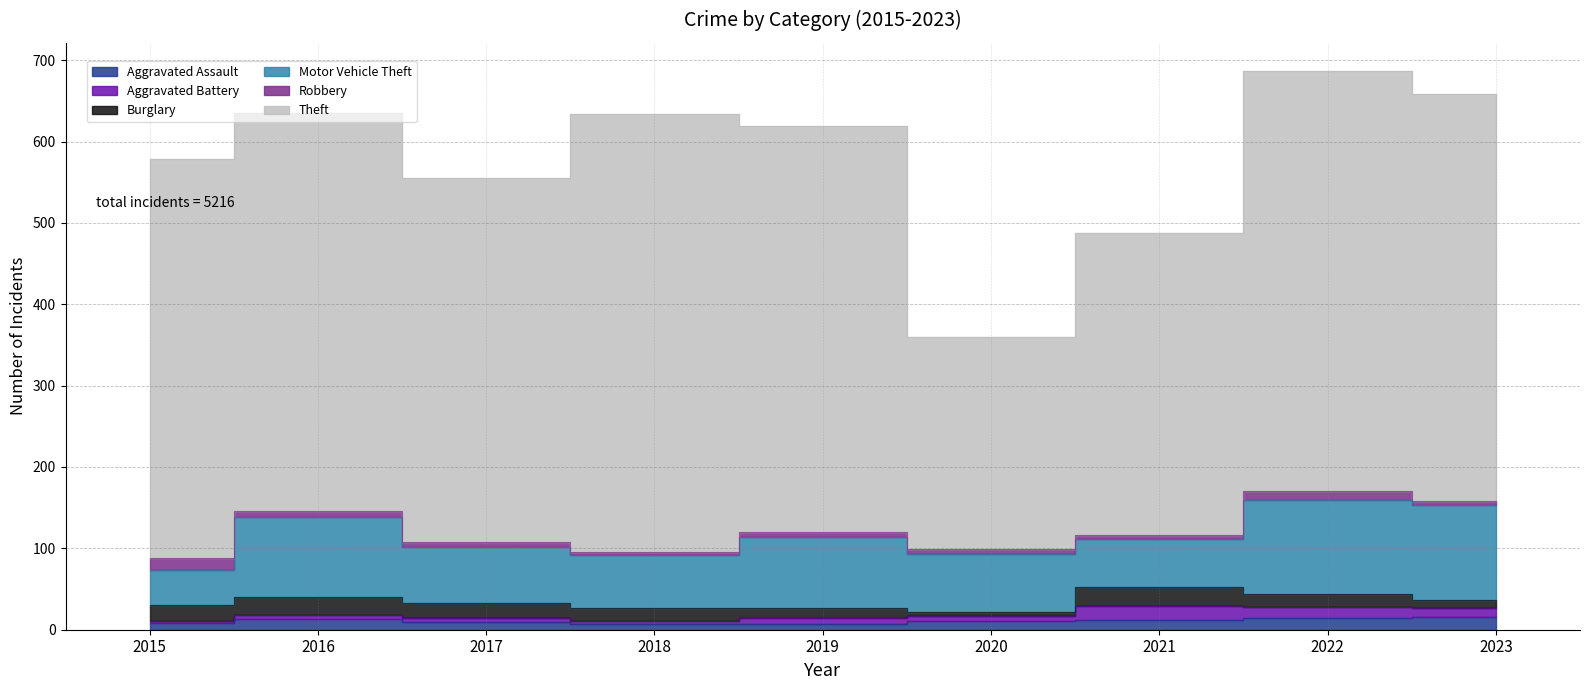

How many intersections are there between Robbery and Aggravated Assault?

1